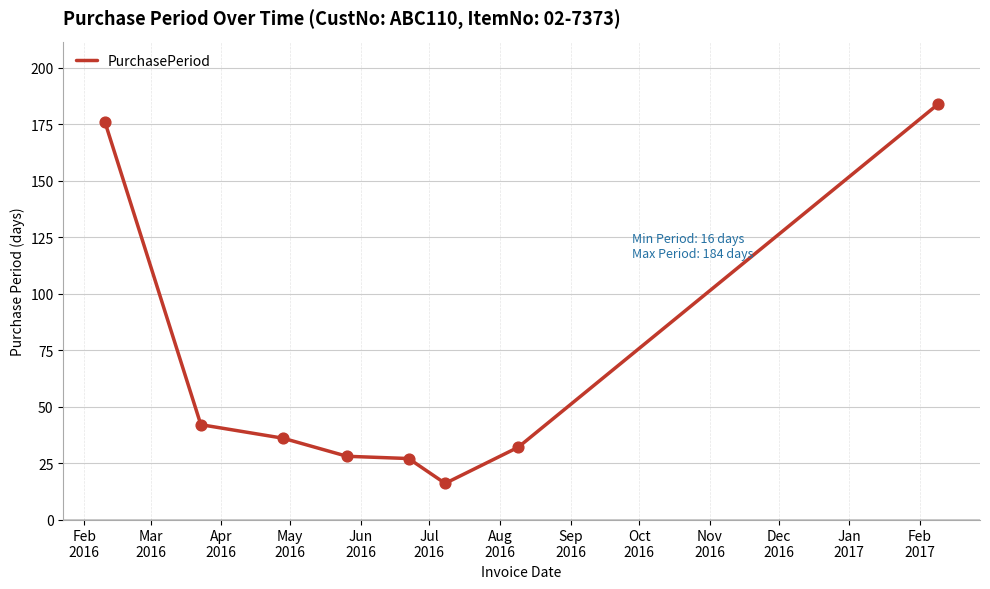

What is the maximum value shown in the chart?

184